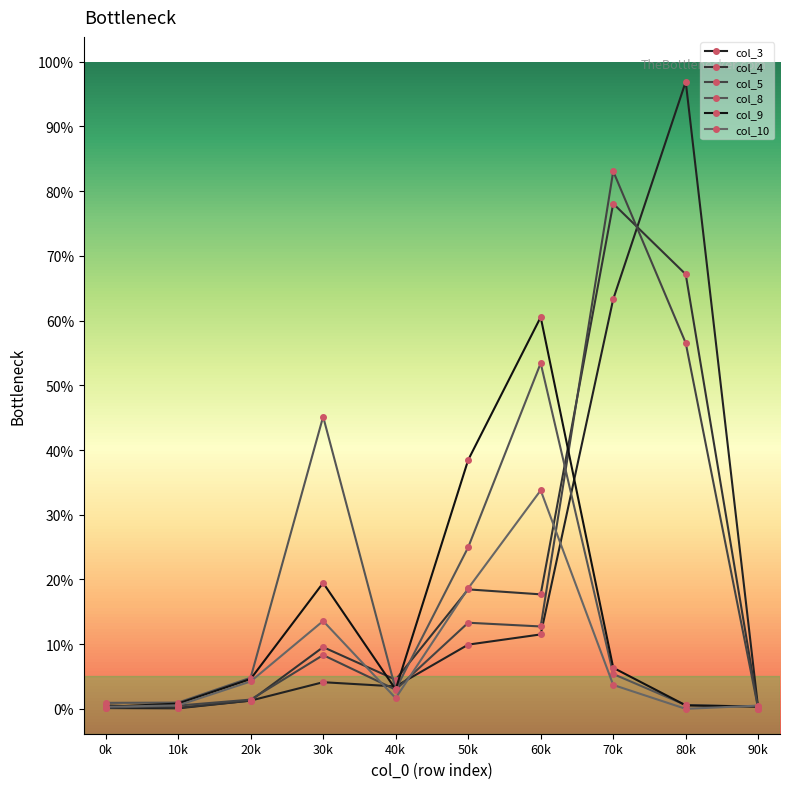

Reading left to right, extract all data points from this chart.

col_3: 3	2	33	107	90	258	299	1646	2520	0
col_4: 14	4	33	248	117	480	460	2030	1746	0
col_5: 4	13	37	216	77	346	331	2160	1470	0
col_8: 24	25	125	1174	78	649	1389	140	15	9
col_9: 8	21	120	506	78	1000	1574	165	14	9
col_10: 8	14	110	353	43	484	878	96	0	13